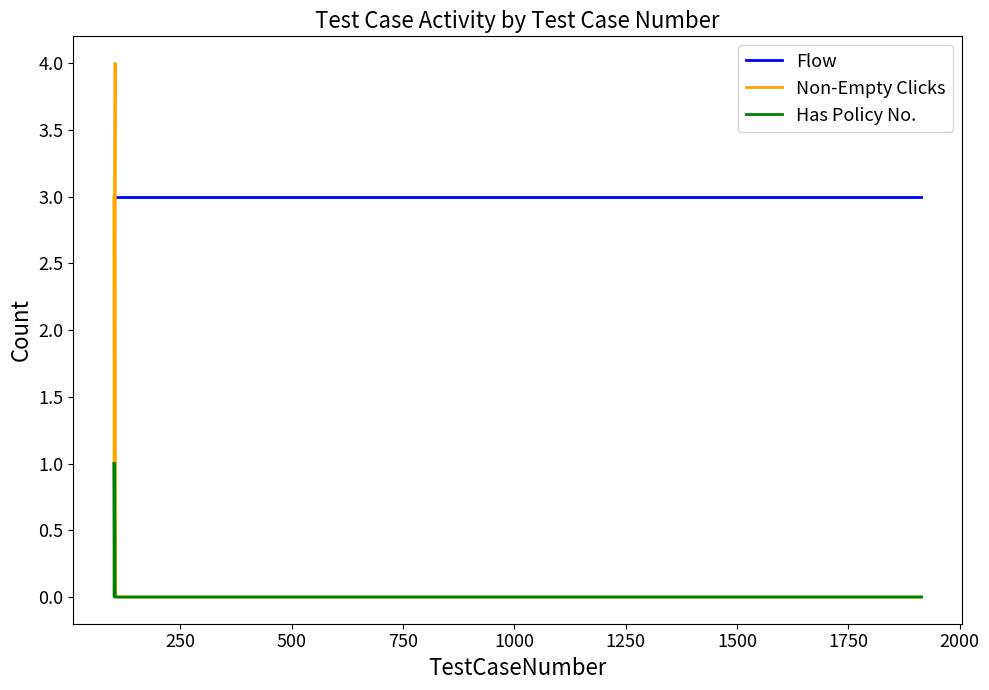

True or false: Flow and Has Policy No. cross at least once.

False